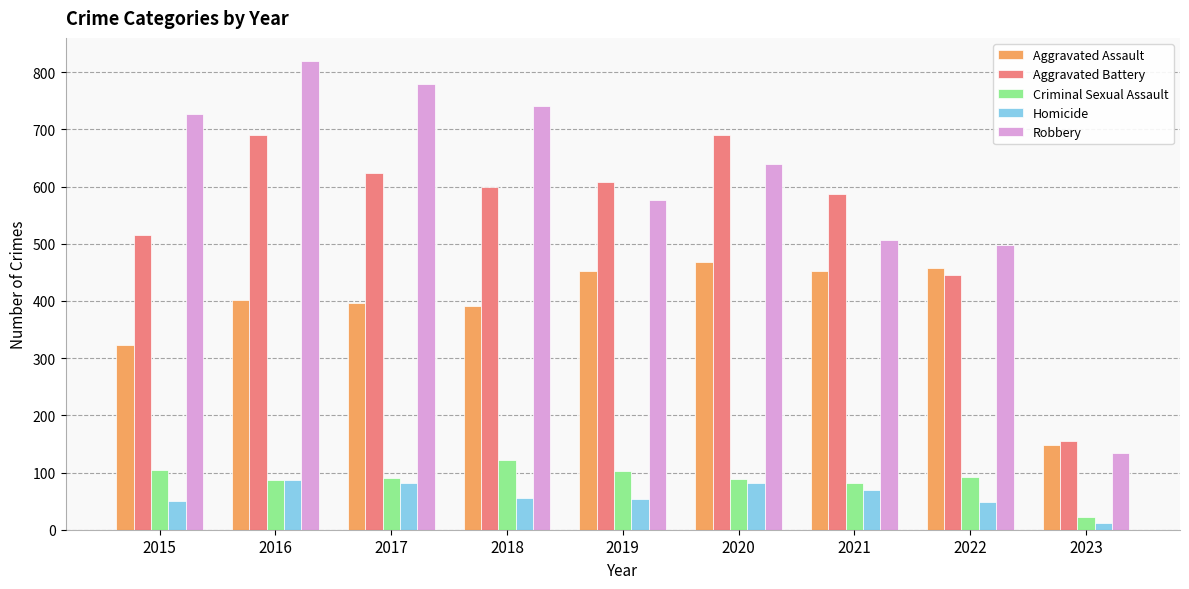

At which category is the sum across all series the highest?

2016